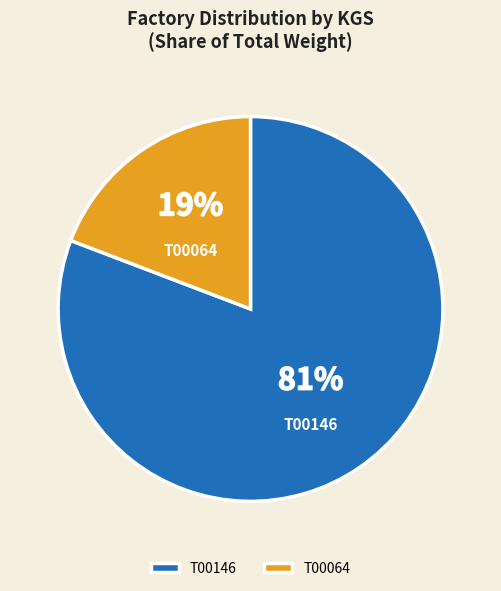

What percentage is the T00064 slice, to the nearest percent?

19%